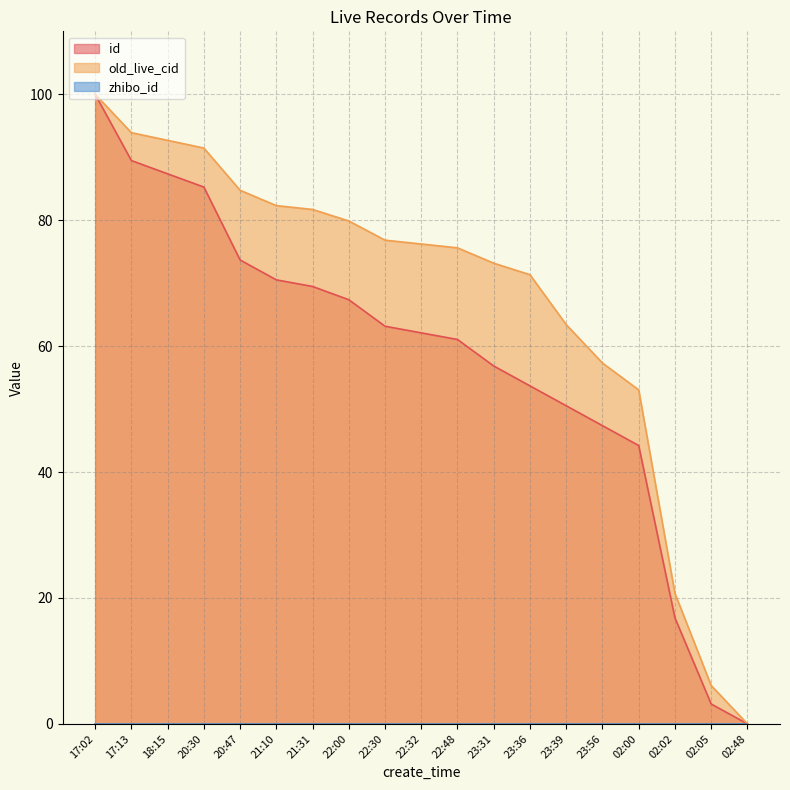

What is the average value of the id series?

58.0